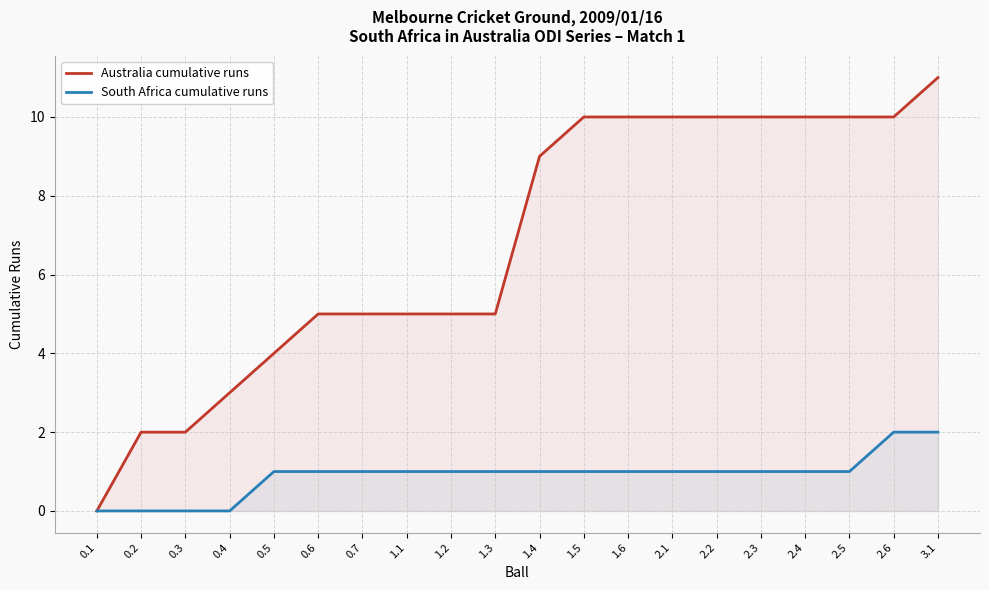

Rank the series at 1.2 from highest to lowest value.

Australia cumulative runs, South Africa cumulative runs